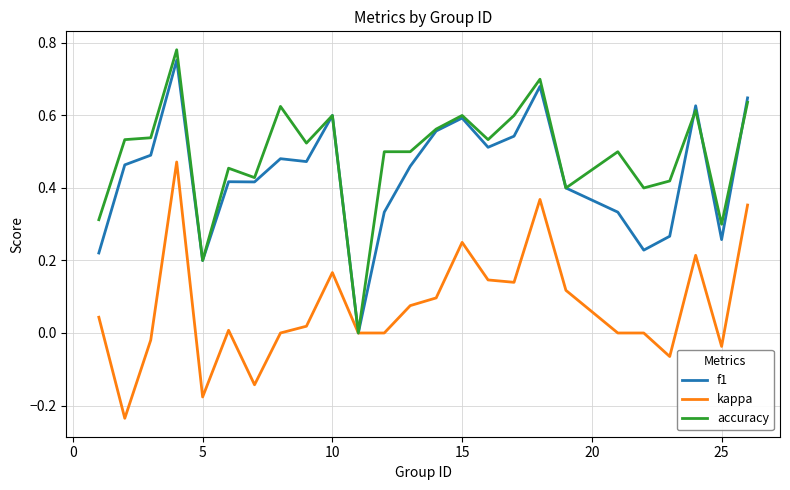

Which series has the largest total across all categories?

accuracy